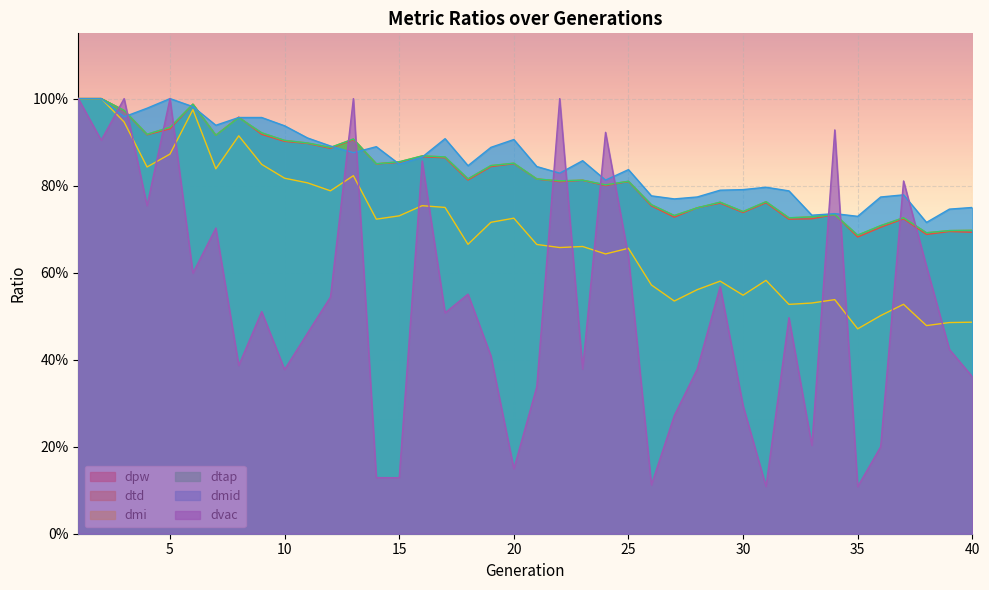

Between which two adjacent categories do dpw and dtap first intersect?

7 and 8